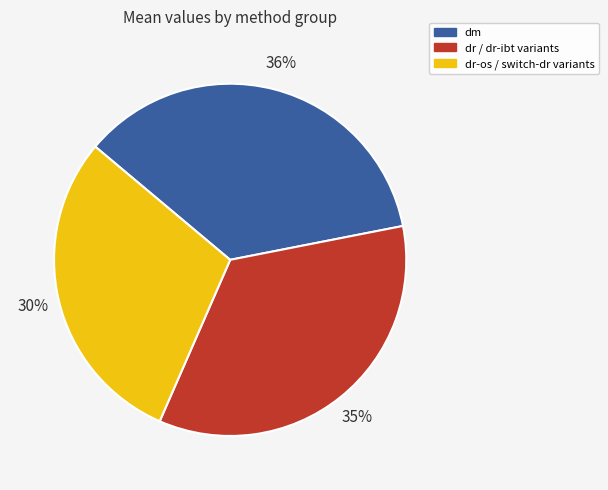

Combined, do dm and dr / dr-ibt variants account for over 50%?

Yes